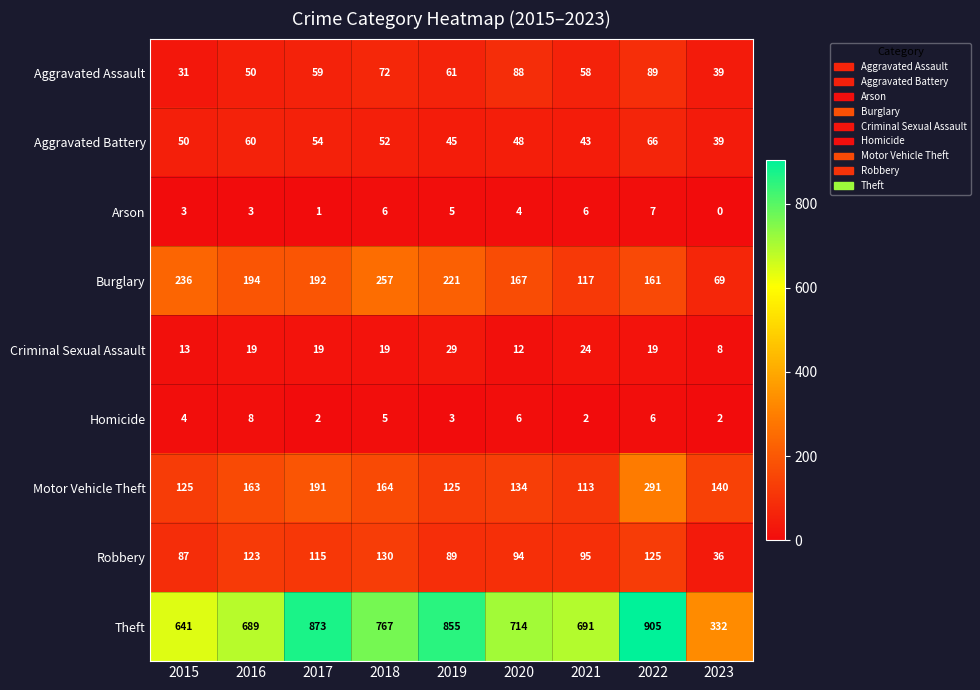

The Criminal Sexual Assault series shows 25 at 2022. True or false?

False